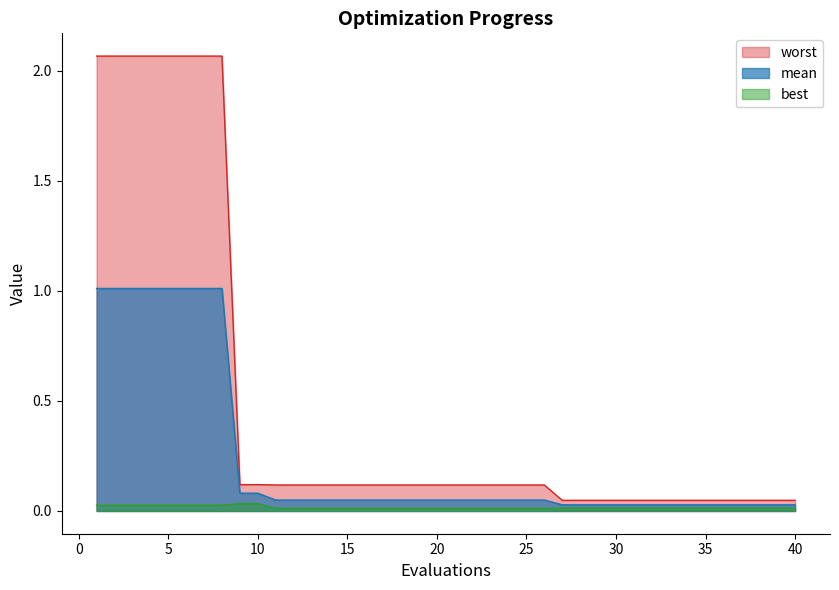

Reading right to left, list all the values displayed in this chart.

mean: 40=0.0	39=0.0	38=0.0	37=0.0	36=0.0	35=0.0	34=0.0	33=0.0	32=0.0	31=0.0	30=0.0	29=0.0	28=0.0	27=0.0	26=0.0	25=0.0	24=0.0	23=0.0	22=0.0	21=0.0	20=0.0	19=0.0	18=0.0	17=0.0	16=0.0	15=0.0	14=0.0	13=0.0	12=0.0	11=0.0	10=0.1	9=0.1	8=1.0	7=1.0	6=1.0	5=1.0	4=1.0	3=1.0	2=1.0	1=1.0
best: 40=0.0	39=0.0	38=0.0	37=0.0	36=0.0	35=0.0	34=0.0	33=0.0	32=0.0	31=0.0	30=0.0	29=0.0	28=0.0	27=0.0	26=0.0	25=0.0	24=0.0	23=0.0	22=0.0	21=0.0	20=0.0	19=0.0	18=0.0	17=0.0	16=0.0	15=0.0	14=0.0	13=0.0	12=0.0	11=0.0	10=0.0	9=0.0	8=0.0	7=0.0	6=0.0	5=0.0	4=0.0	3=0.0	2=0.0	1=0.0
worst: 40=0.0	39=0.0	38=0.0	37=0.0	36=0.0	35=0.0	34=0.0	33=0.0	32=0.0	31=0.0	30=0.0	29=0.0	28=0.0	27=0.0	26=0.1	25=0.1	24=0.1	23=0.1	22=0.1	21=0.1	20=0.1	19=0.1	18=0.1	17=0.1	16=0.1	15=0.1	14=0.1	13=0.1	12=0.1	11=0.1	10=0.1	9=0.1	8=2.1	7=2.1	6=2.1	5=2.1	4=2.1	3=2.1	2=2.1	1=2.1